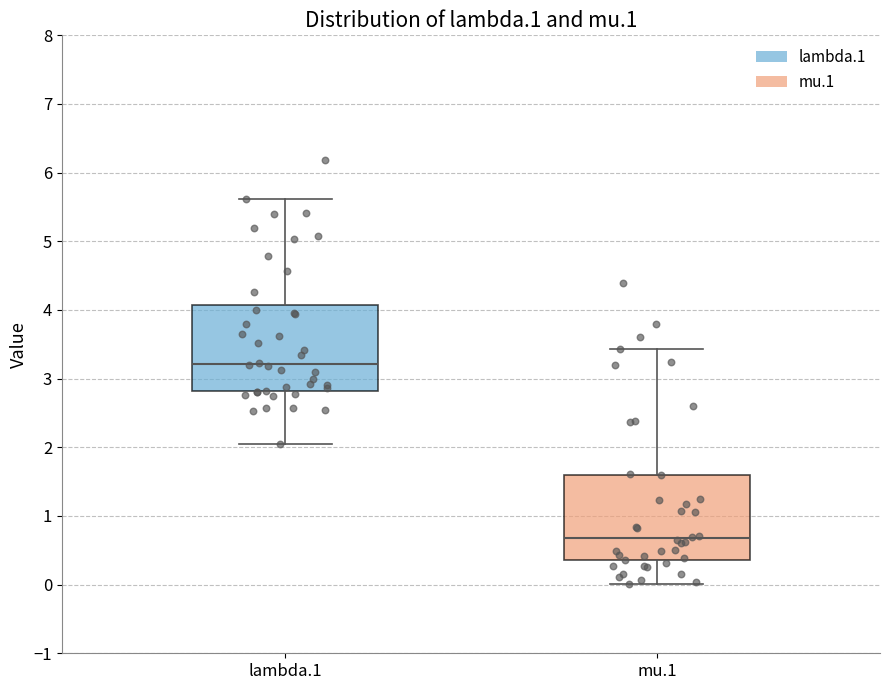

Where is the upper edge of the box for mu.1 on the y-axis? The values are not printed on the chart, so give them approximately, as read against the axis.

1.6